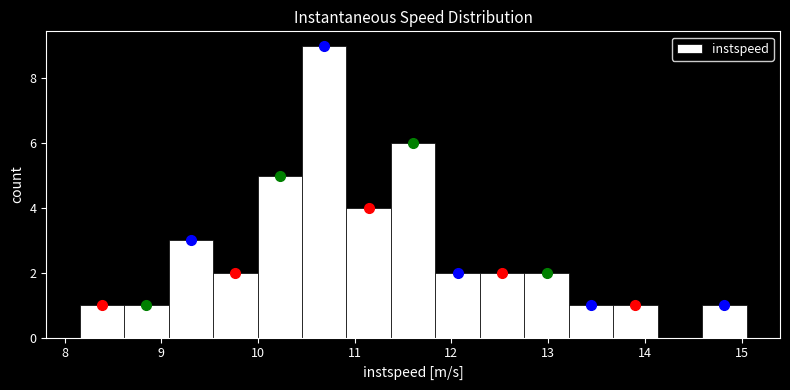

Reading left to right, list every bar in this chart as the range it spans on the x-axis followed by its height. Neither the bar edges nor the heights are printed on the chart, so give them approximately, as read against the axes.

8.2 to 8.6: 1
8.6 to 9.1: 1
9.1 to 9.5: 3
9.5 to 10.0: 2
10.0 to 10.5: 5
10.5 to 10.9: 9
10.9 to 11.4: 4
11.4 to 11.8: 6
11.8 to 12.3: 2
12.3 to 12.8: 2
12.8 to 13.2: 2
13.2 to 13.7: 1
13.7 to 14.1: 1
14.1 to 14.6: 0
14.6 to 15.1: 1